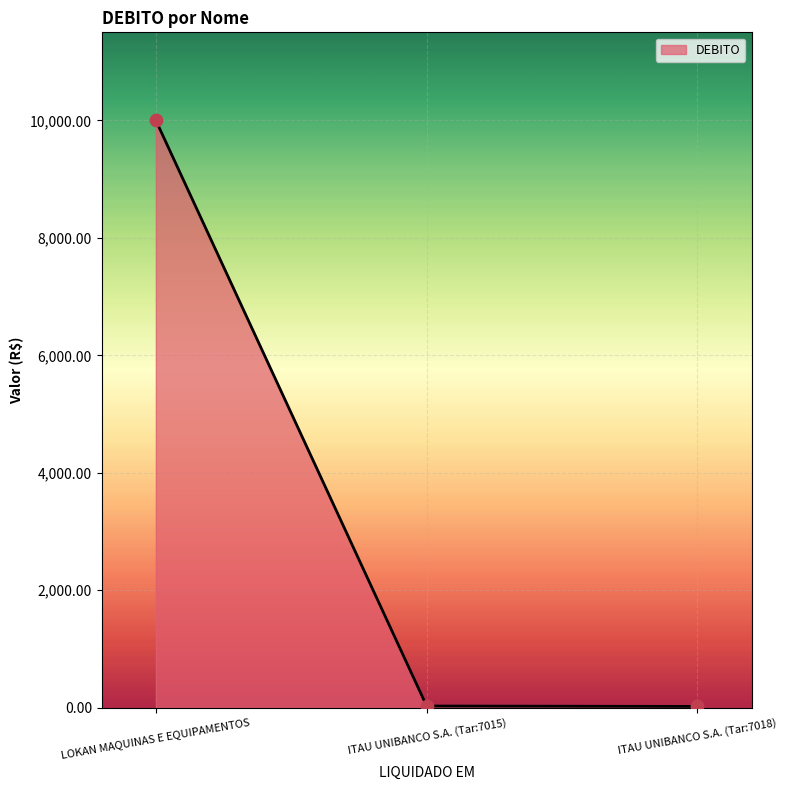

Which has a higher value, LOKAN MAQUINAS E EQUIPAMENTOS or ITAU UNIBANCO S.A. (Tar:7015)?

LOKAN MAQUINAS E EQUIPAMENTOS